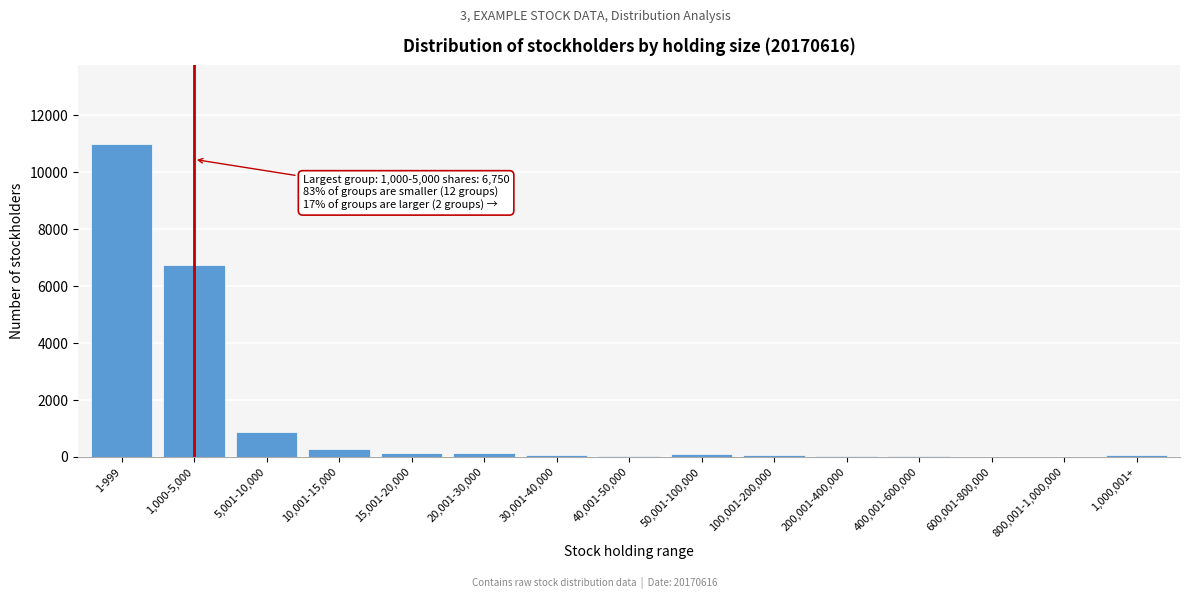

What is the maximum value shown in the chart?

11001